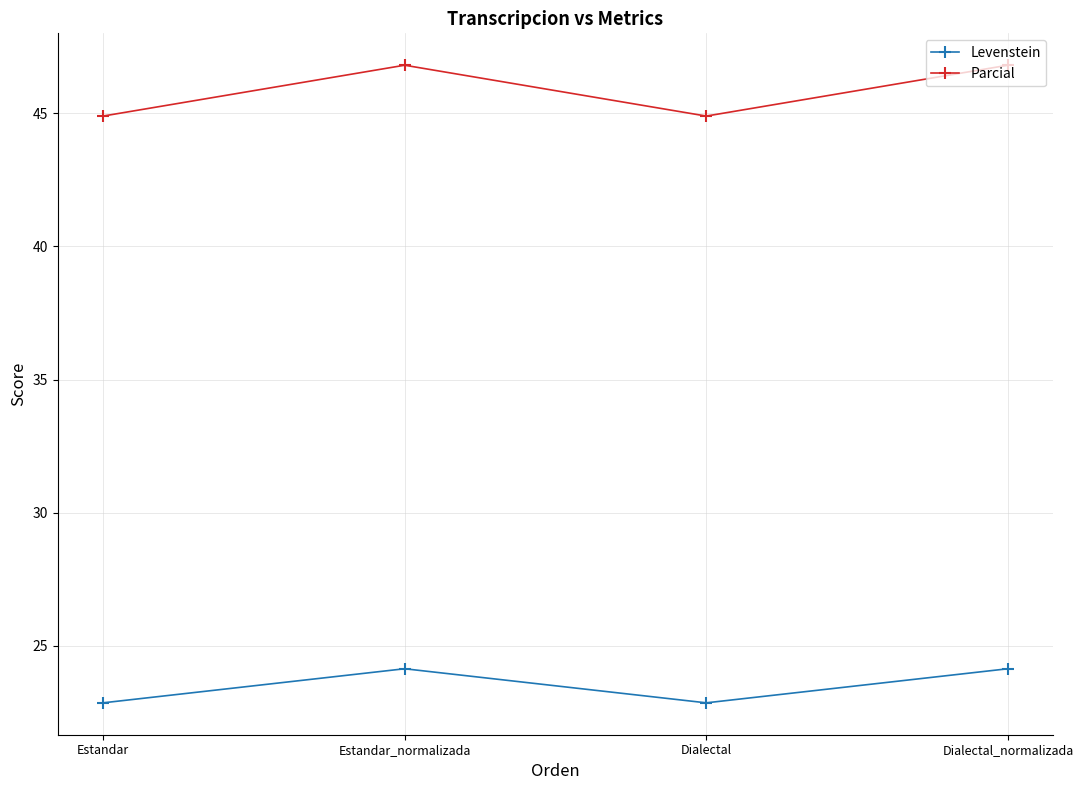

What are all the series names shown in the legend?

Levenstein, Parcial